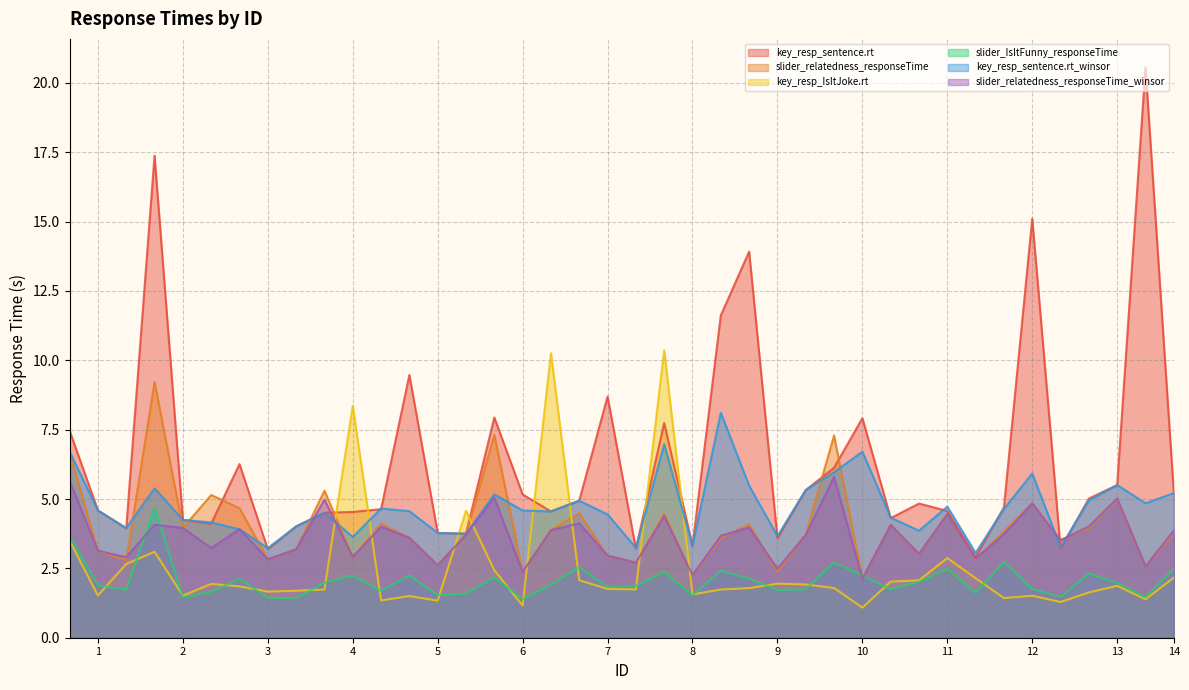

What are all the series names shown in the legend?

key_resp_sentence.rt, slider_relatedness_responseTime, key_resp_IsItJoke.rt, slider_IsItFunny_responseTime, key_resp_sentence.rt_winsor, slider_relatedness_responseTime_winsor